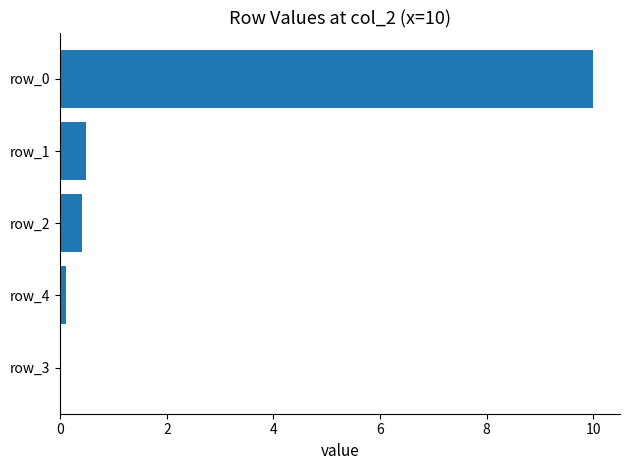

The value at row_2 is 0.4. True or false?

True